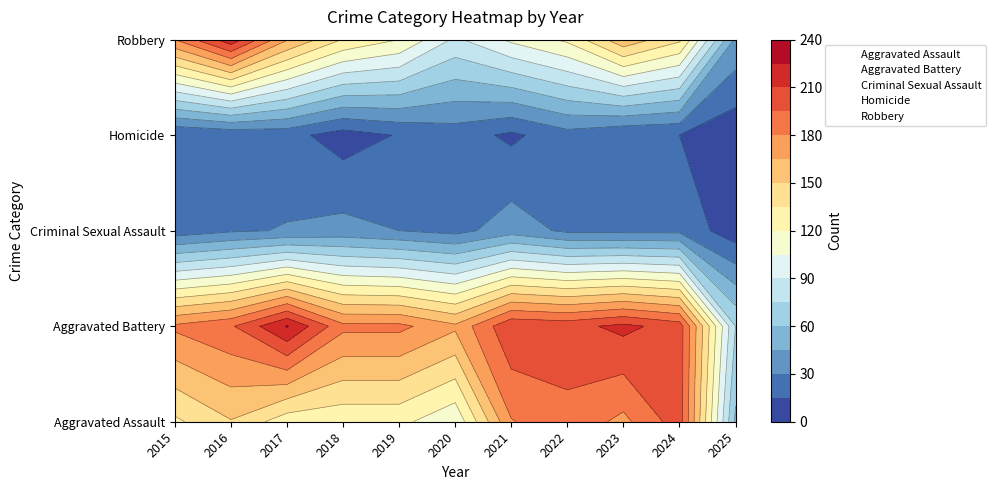

Reading left to right, transcribe all the data shown in this chart.

Aggravated Assault: 132	149	126	124	124	108	179	190	176	203	57
Aggravated Battery: 183	193	226	184	184	168	208	205	214	203	75
Criminal Sexual Assault: 21	28	31	35	30	25	38	27	26	26	6
Homicide: 15	18	20	8	16	22	12	24	16	15	4
Robbery: 180	220	166	134	120	87	108	123	161	138	42